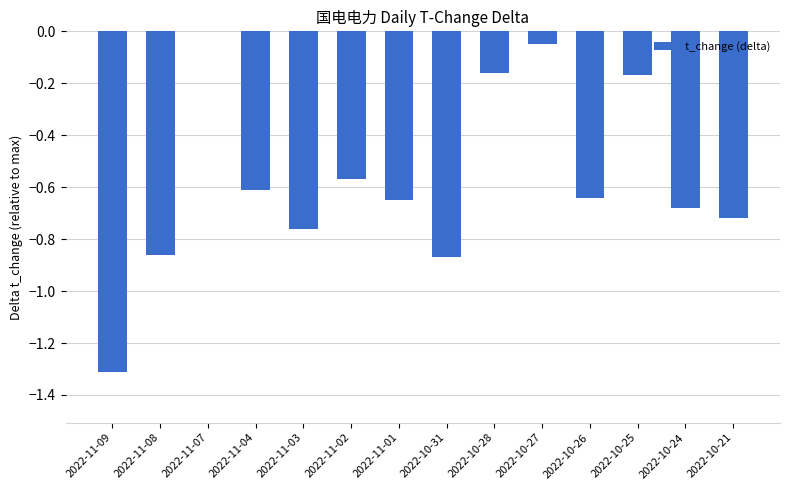

At which label is the value closest to 0?

2022-11-07